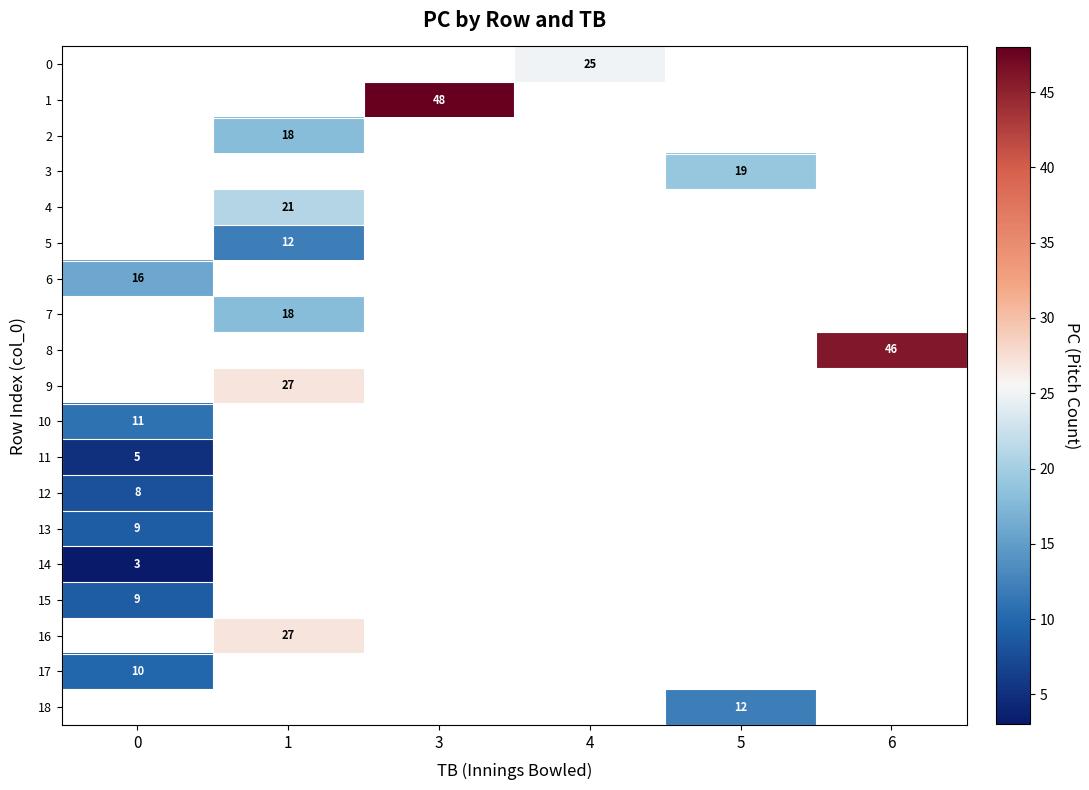

What is the minimum value for 11?

5.0